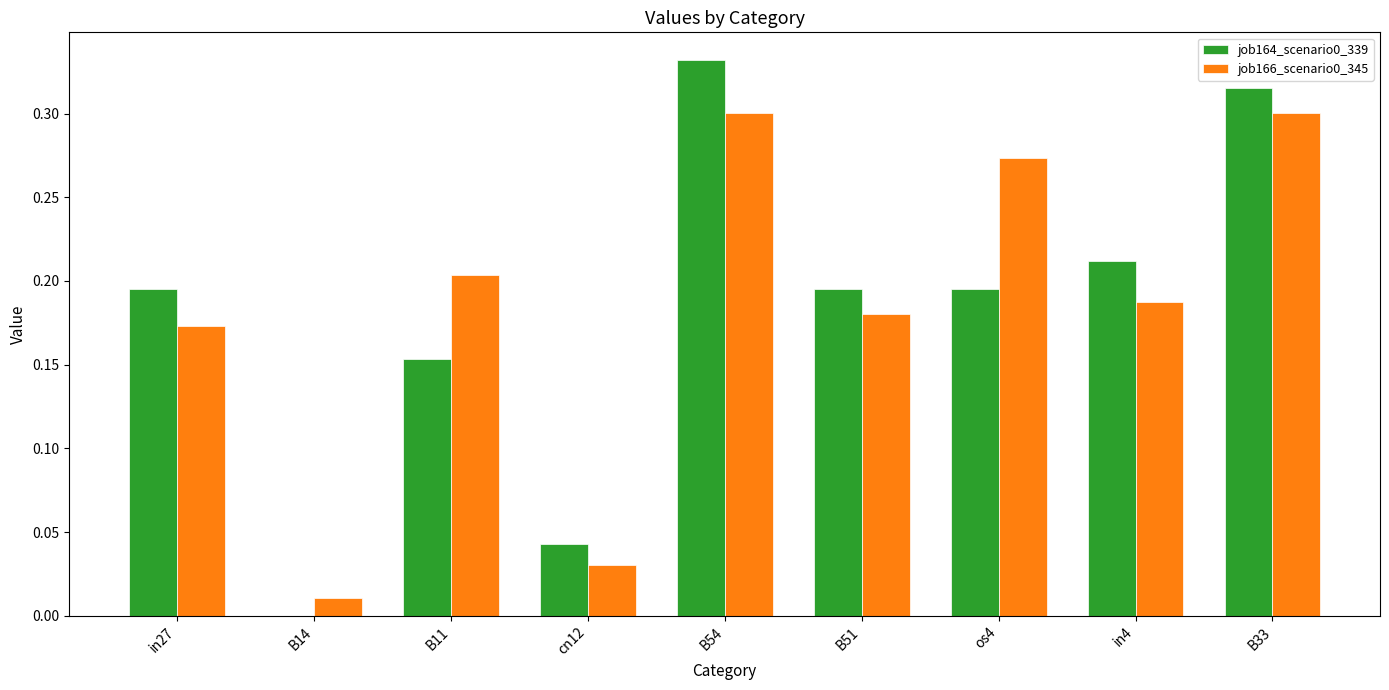

What is the total value across all series at B51?

0.4